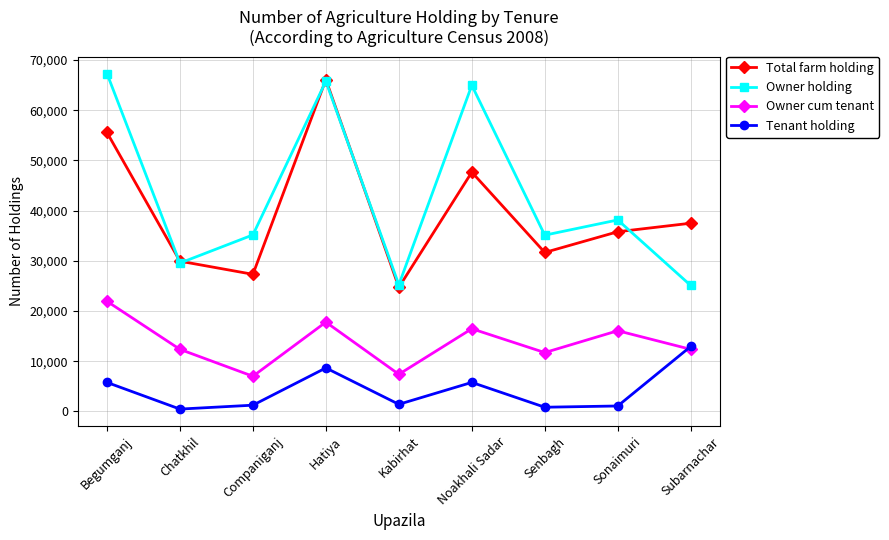

Which series has the largest total across all categories?

Owner holding